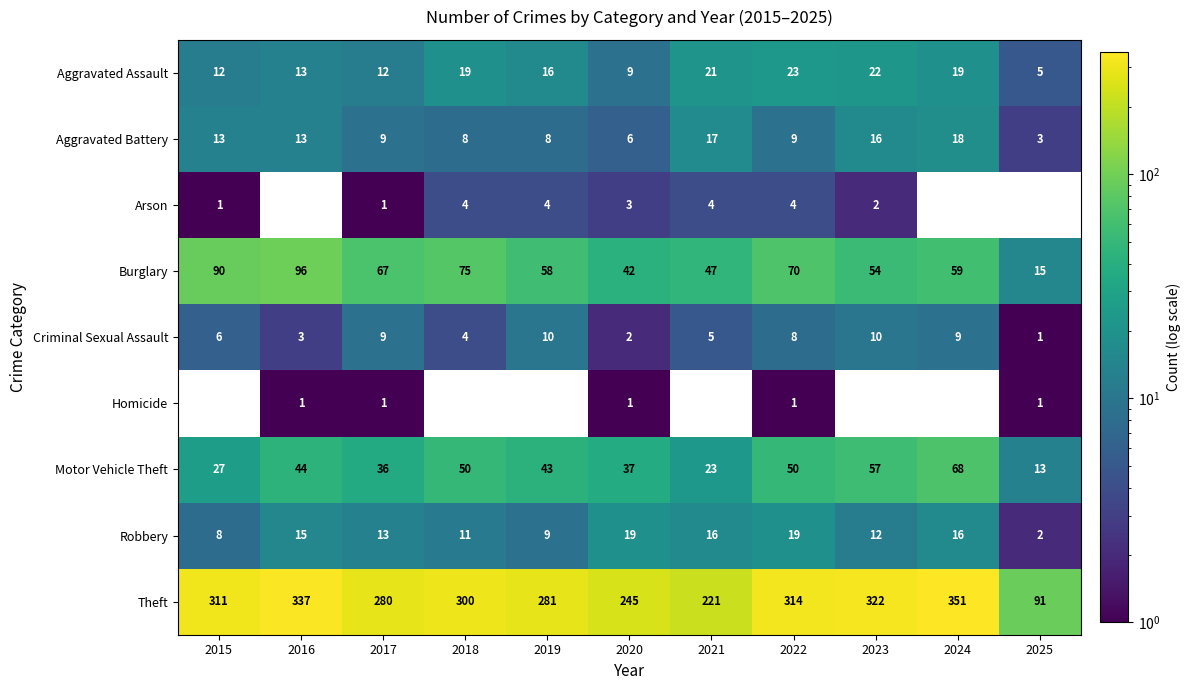

How many data points in Robbery are less than 13?

5